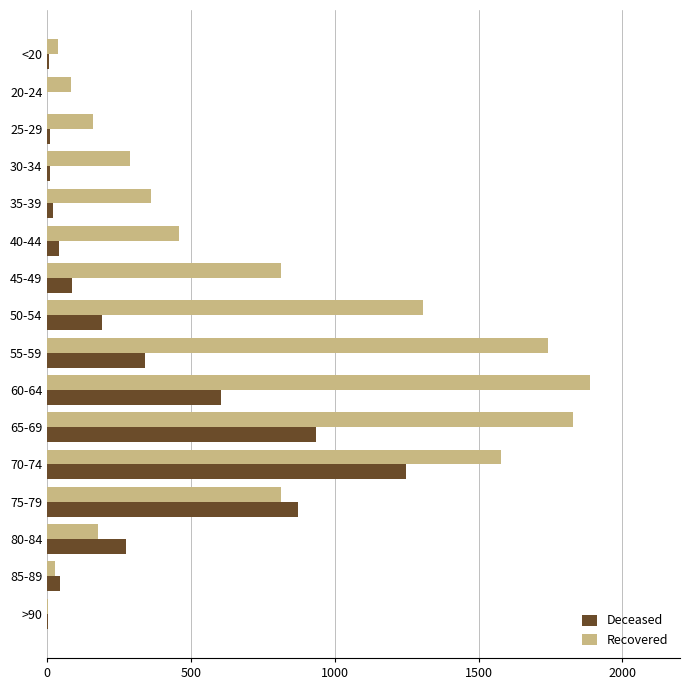

Which series has the largest total across all categories?

Recovered